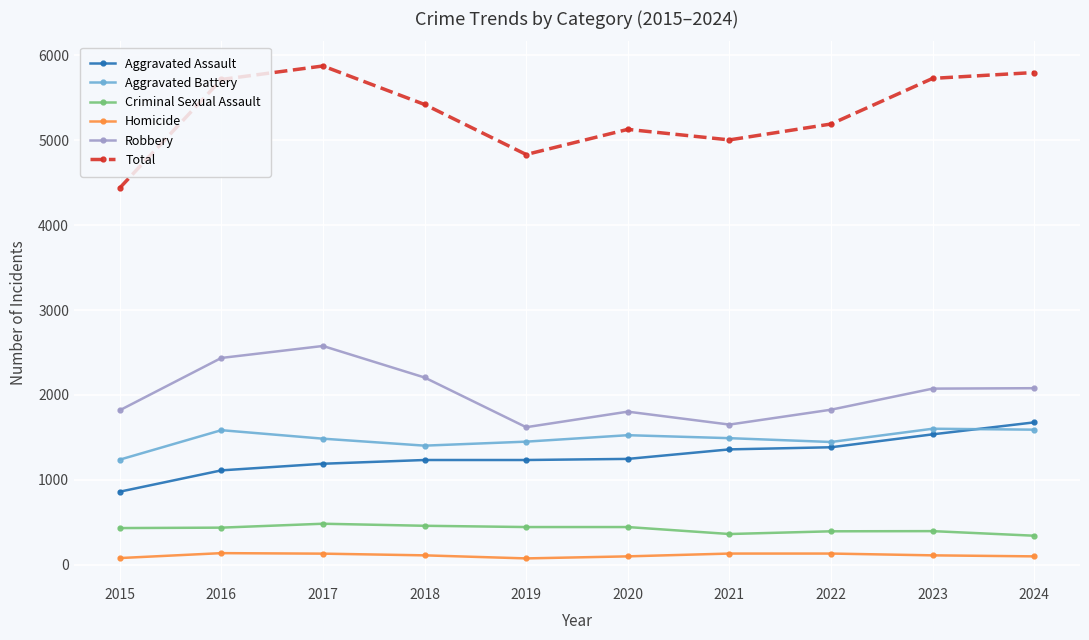

What is the highest value of the Homicide series?

139